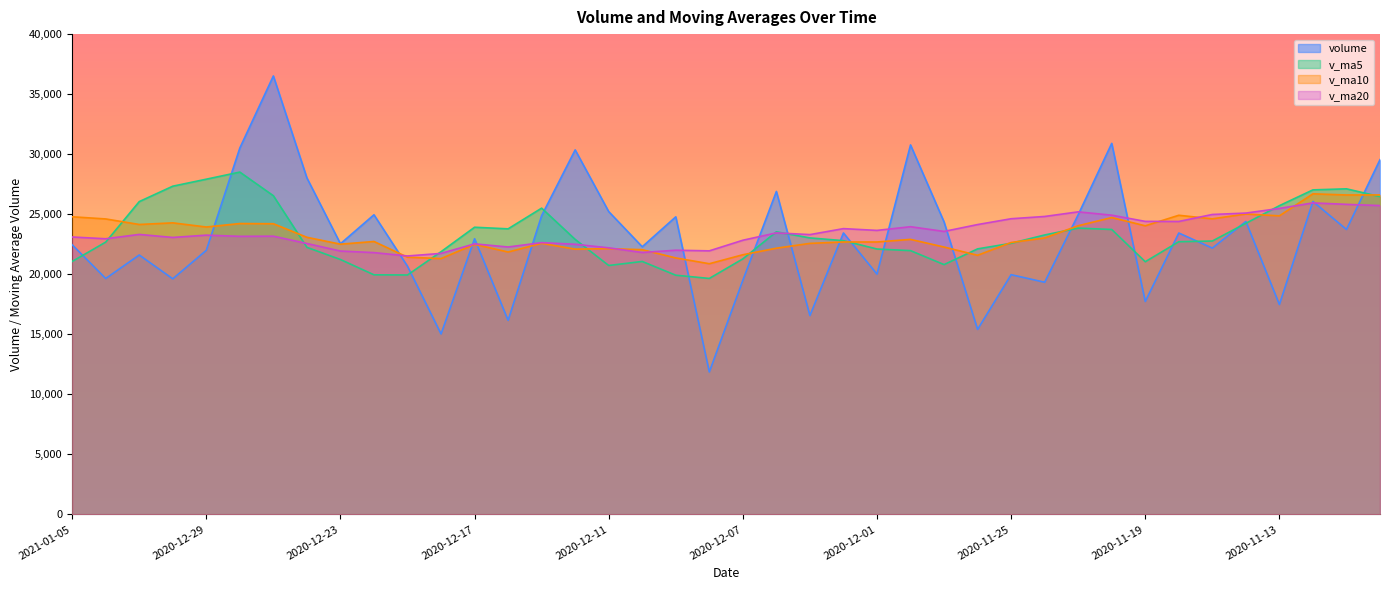

What is the difference between the second highest and minimum values in the v_ma20 series?

4300.6